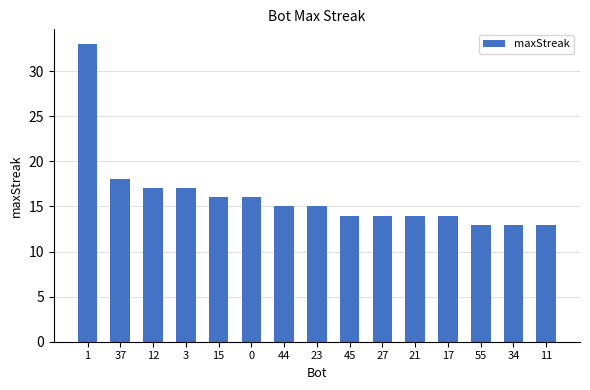

How many categories are shown in the chart?

15